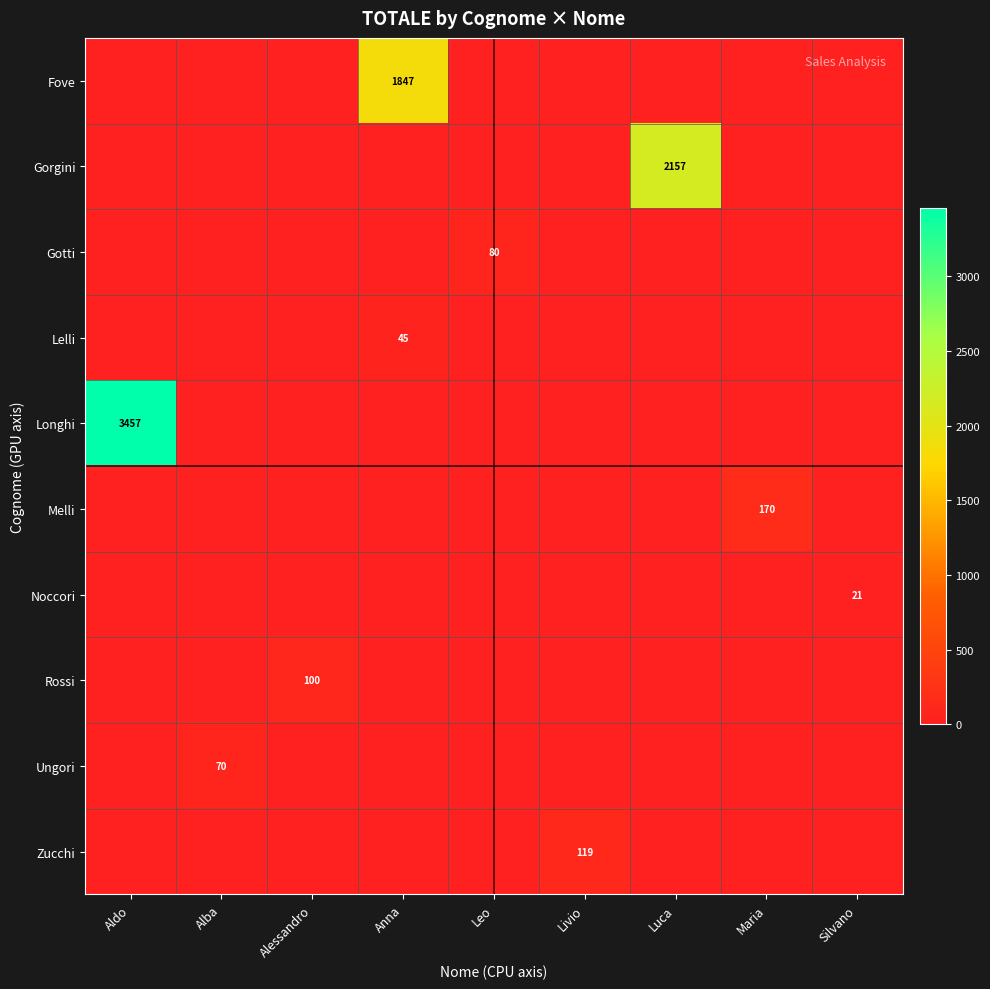

What is the average value of the Rossi series?

11.1